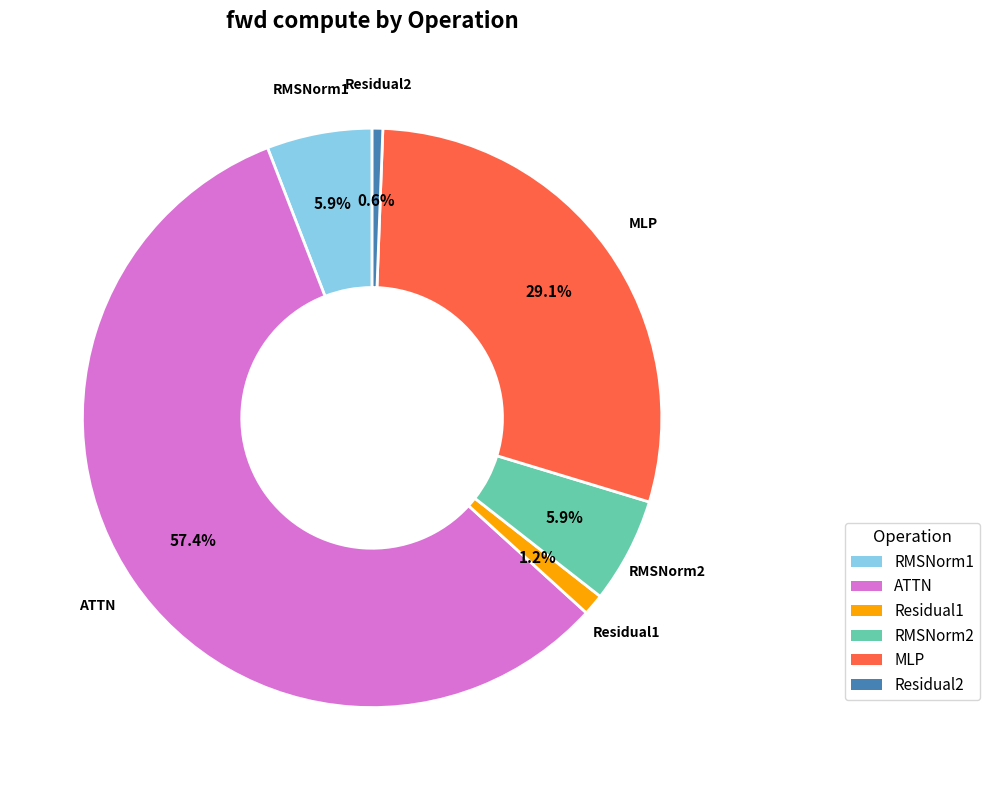

How many segments does this pie chart have?

6